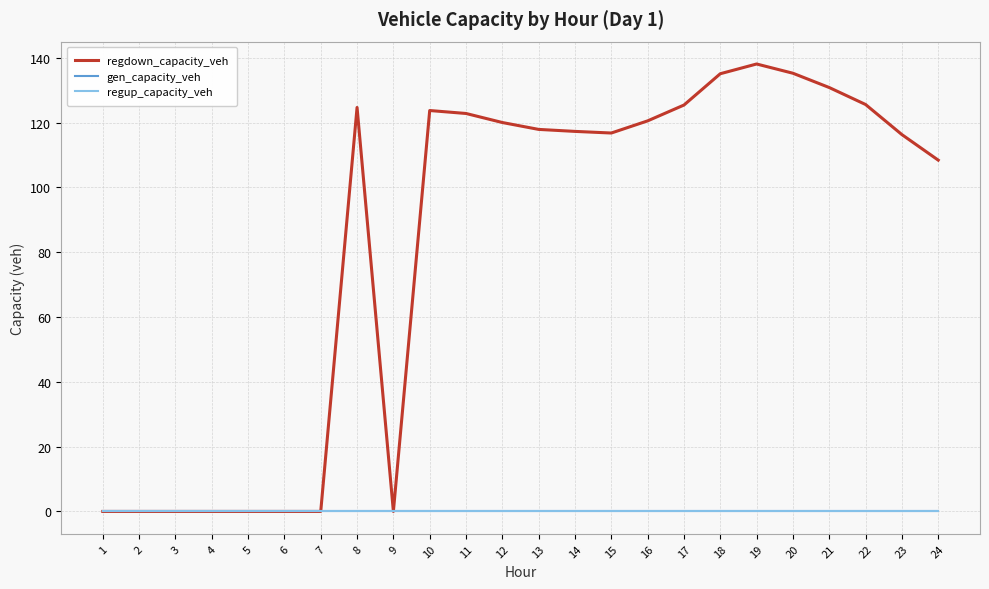

Does the chart display data point markers on the line(s)?

No